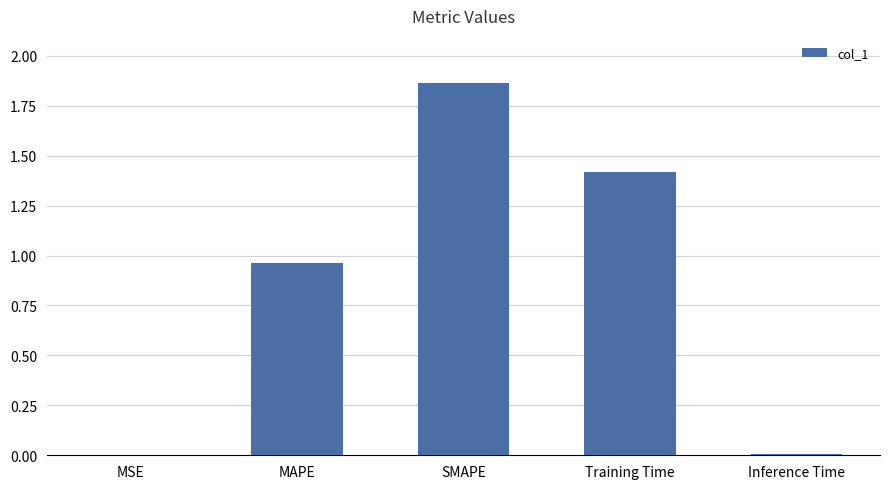

Which has a higher value, MAPE or Inference Time?

MAPE